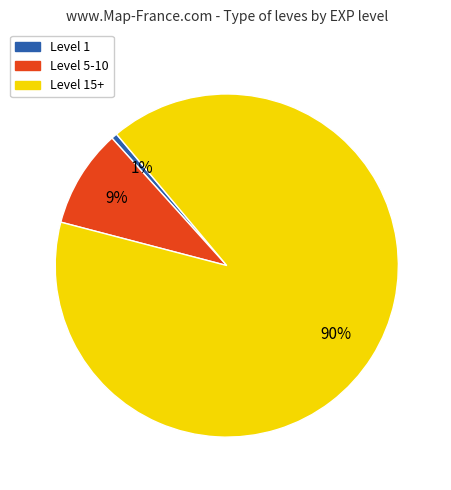

To the nearest percent, what is the average slice percentage?

33%